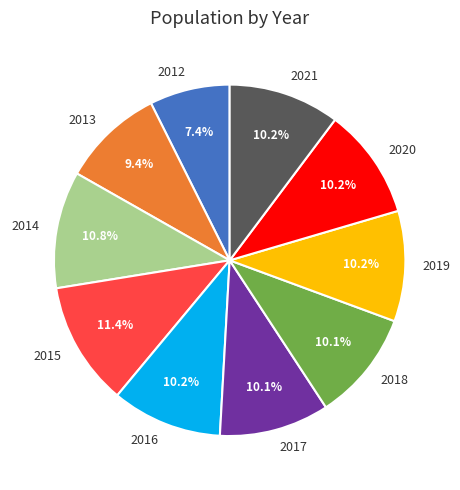

Approximately how many times larger is the value at 2020 compared to 2019?

1.0